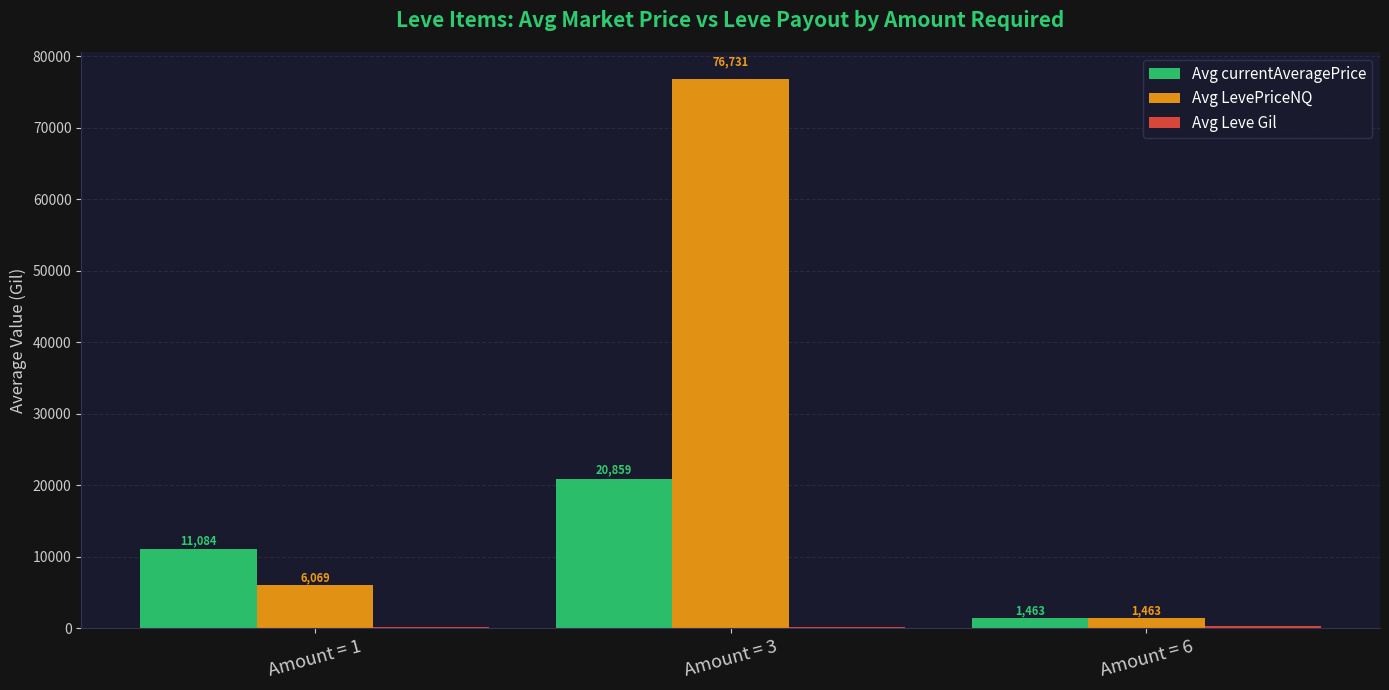

Which series has the largest total across all categories?

Avg LevePriceNQ